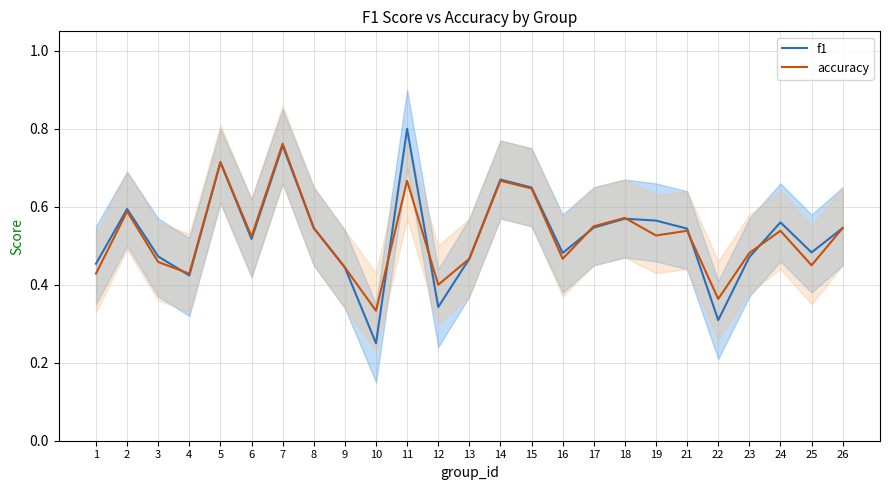

What are all the series names shown in the legend?

f1, accuracy